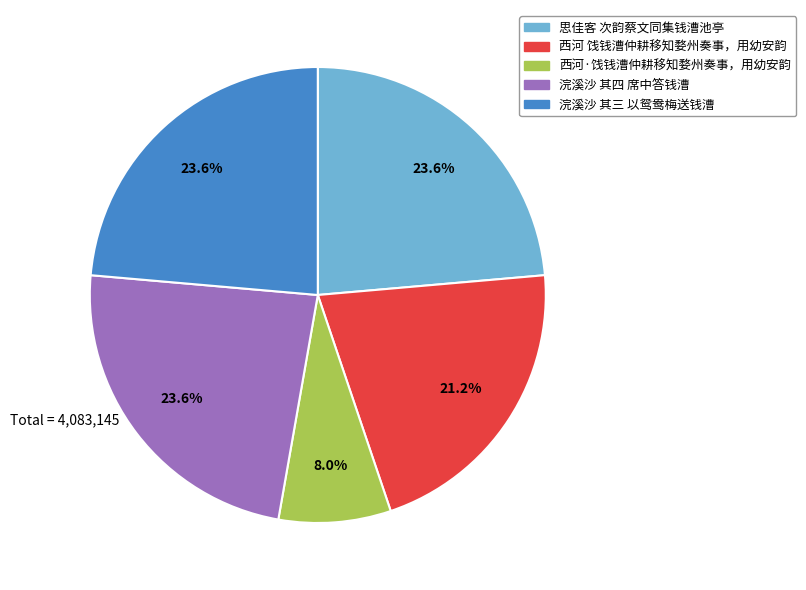

What is the smallest slice in the pie chart?

西河·饯钱漕仲耕移知婺州奏事，用幼安韵